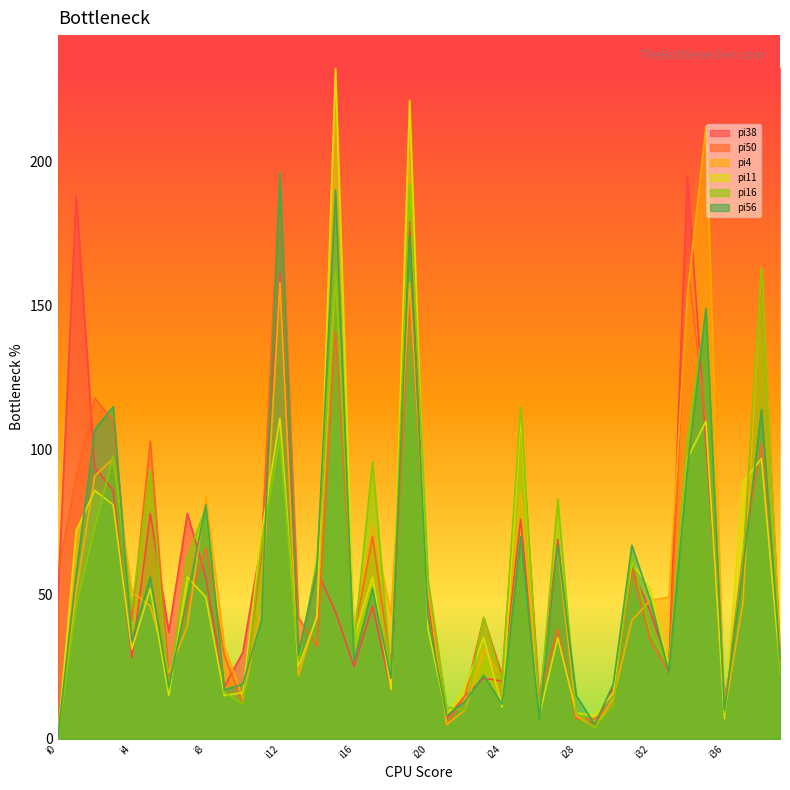

In pi11, how many points are lower than both neighbors (excluding endpoints)?

12